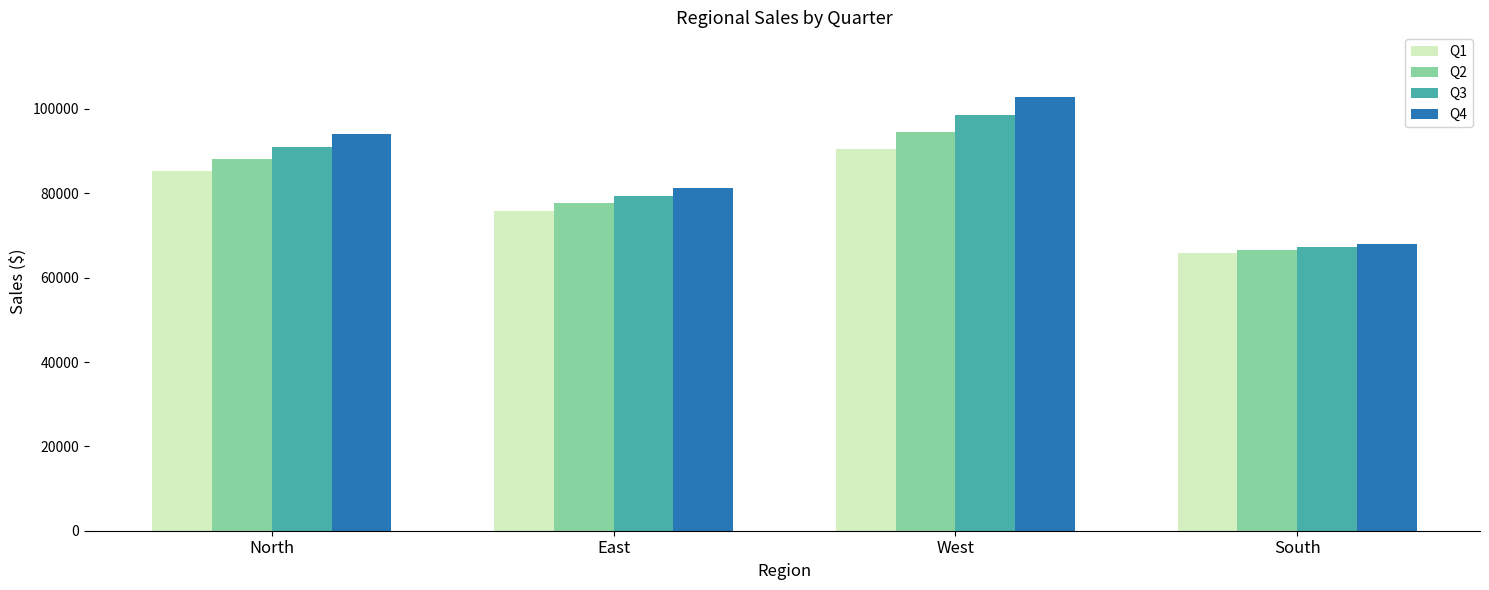

What are all the series names shown in the legend?

Q1, Q2, Q3, Q4